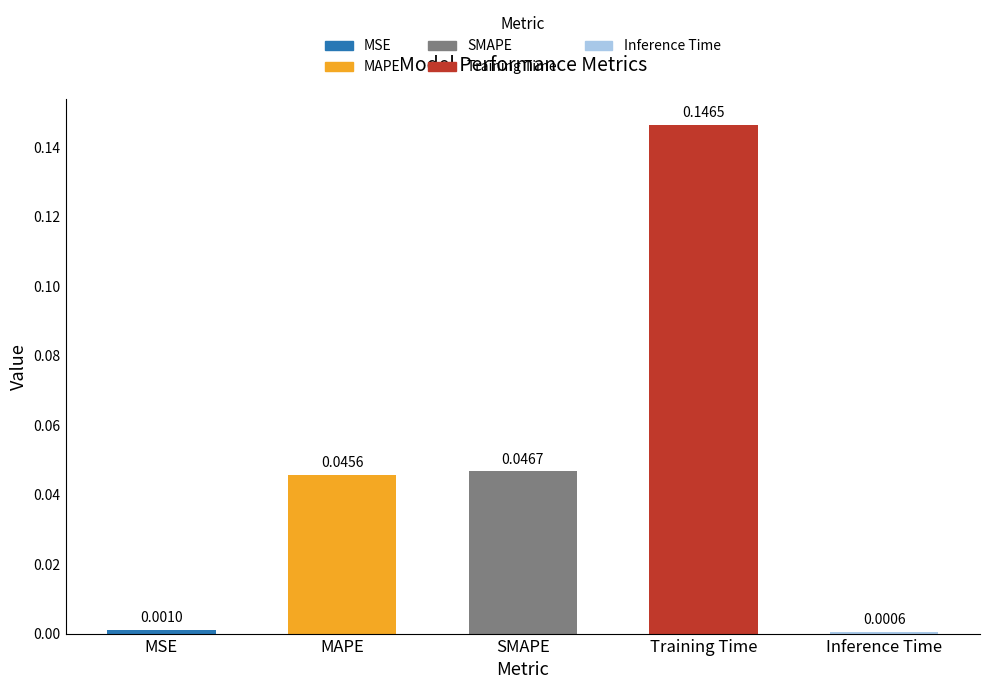

Rank the categories by value from highest to lowest.

Training Time, SMAPE, MAPE, MSE, Inference Time